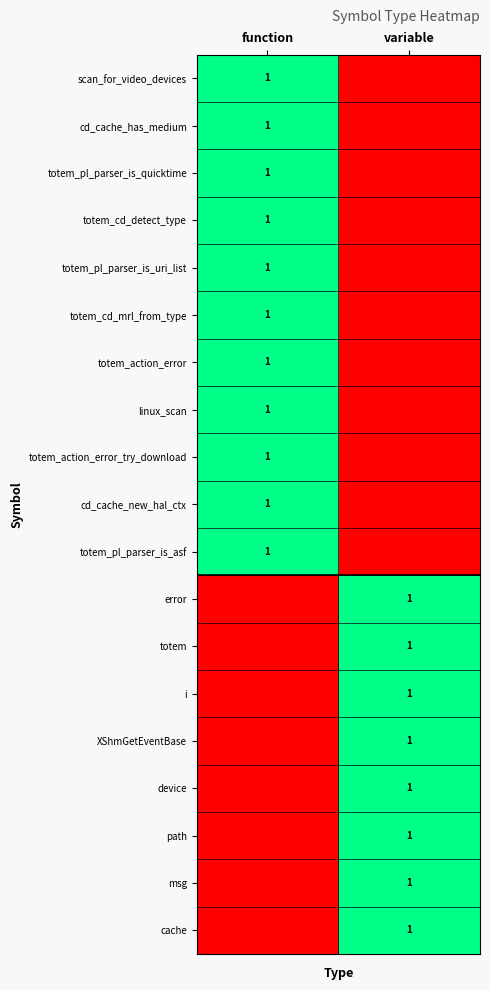

True or false: device has a value of 1 at variable.

True